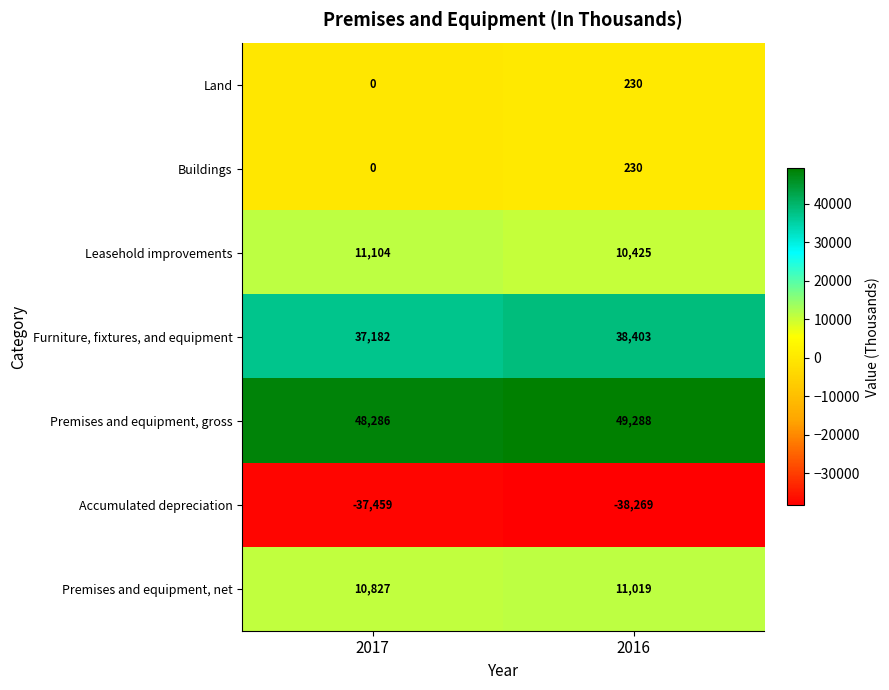

What is the approximate value of Furniture, fixtures, and equipment at 2016, to the nearest 100?

38400